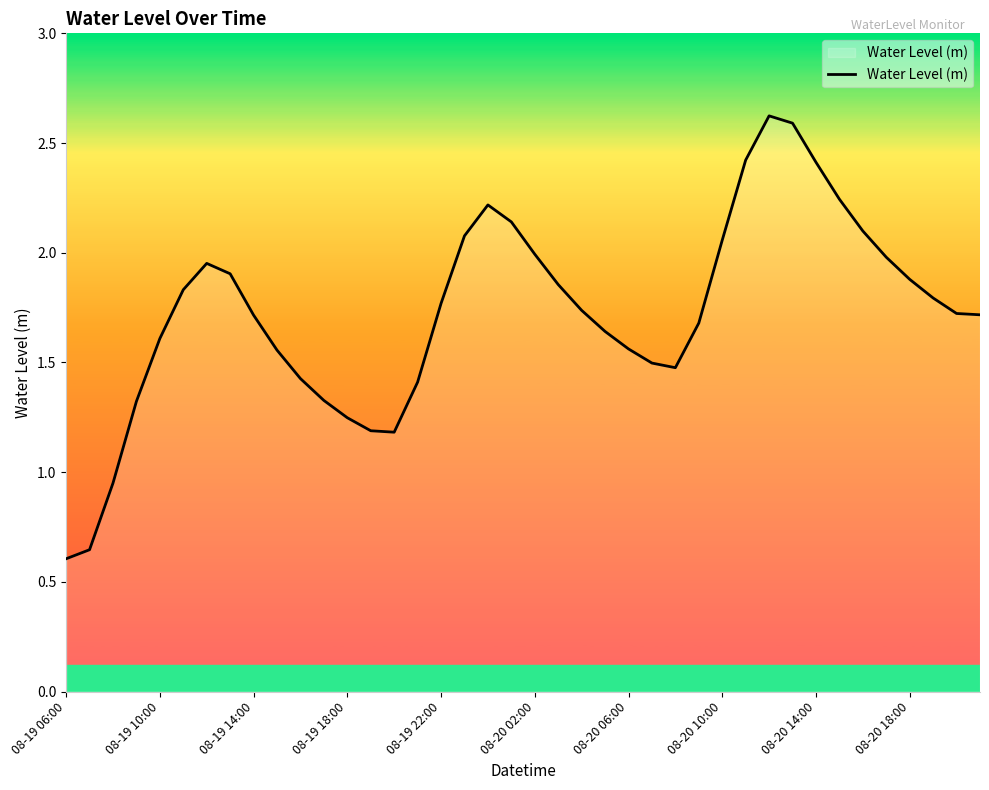

What is the greatest value displayed?

2.6